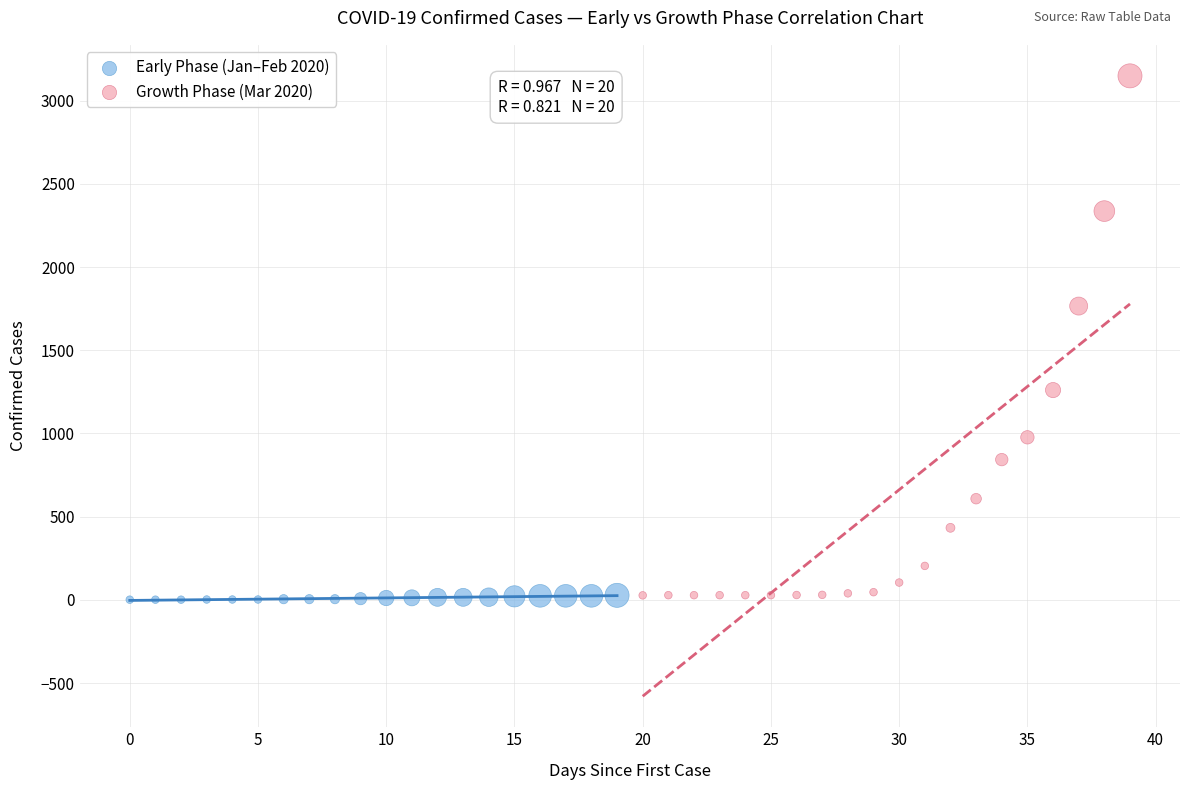

What are all the series names shown in the legend?

Early Phase (Jan–Feb 2020), Growth Phase (Mar 2020)